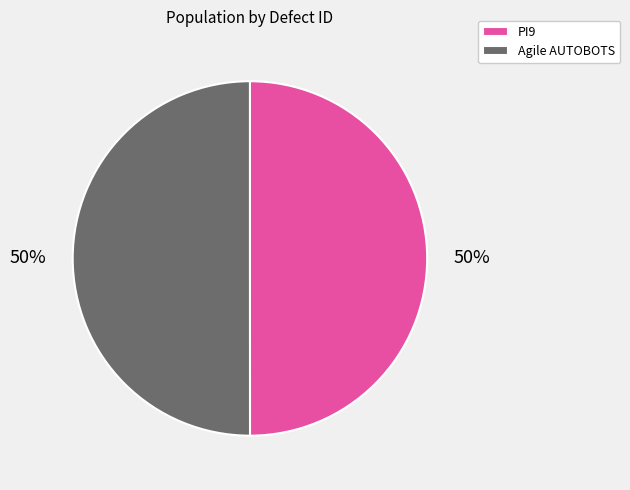

The Agile AUTOBOTS slice represents 50% of the pie. True or false?

True